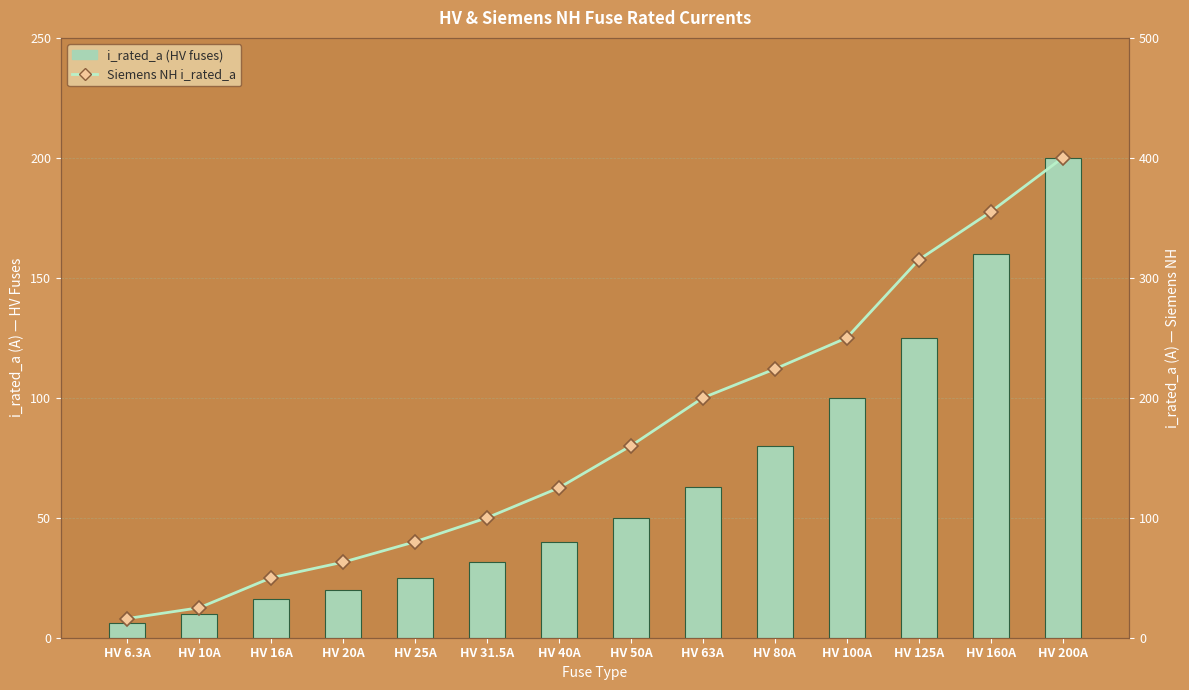

Reading left to right, transcribe all the data shown in this chart.

i_rated_a (HV fuses): 6.3	10.0	16.0	20.0	25.0	31.5	40.0	50.0	63.0	80.0	100.0	125.0	160.0	200.0
Siemens NH i_rated_a: 16.0	25.0	50.0	63.0	80.0	100.0	125.0	160.0	200.0	224.0	250.0	315.0	355.0	400.0